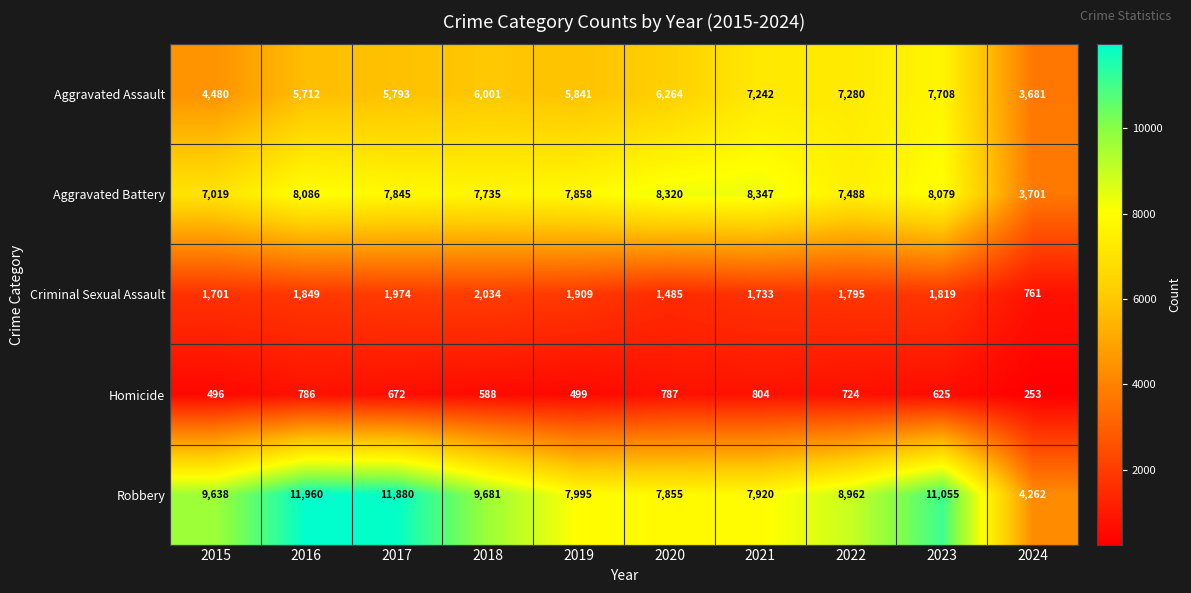

Is it true that Robbery equals 9638 at 2015?

True